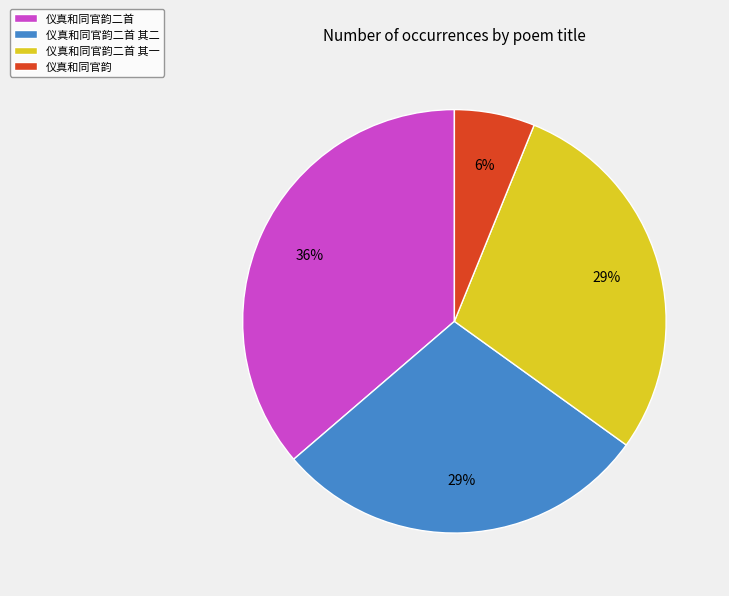

Count the number of slices in the pie.

4